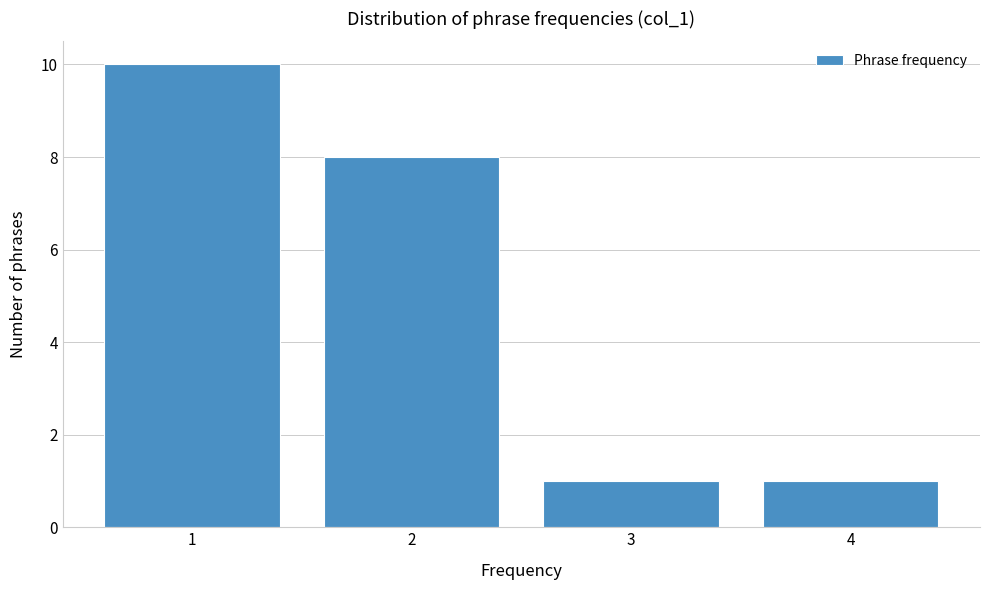

Reading left to right, transcribe this chart: for each bar, give the range it covers on the x-axis and its height. The values are not printed on the chart, so give them approximately, as read against the axis.

0.5 to 1.5: 10
1.5 to 2.5: 8
2.5 to 3.5: 1
3.5 to 4.5: 1